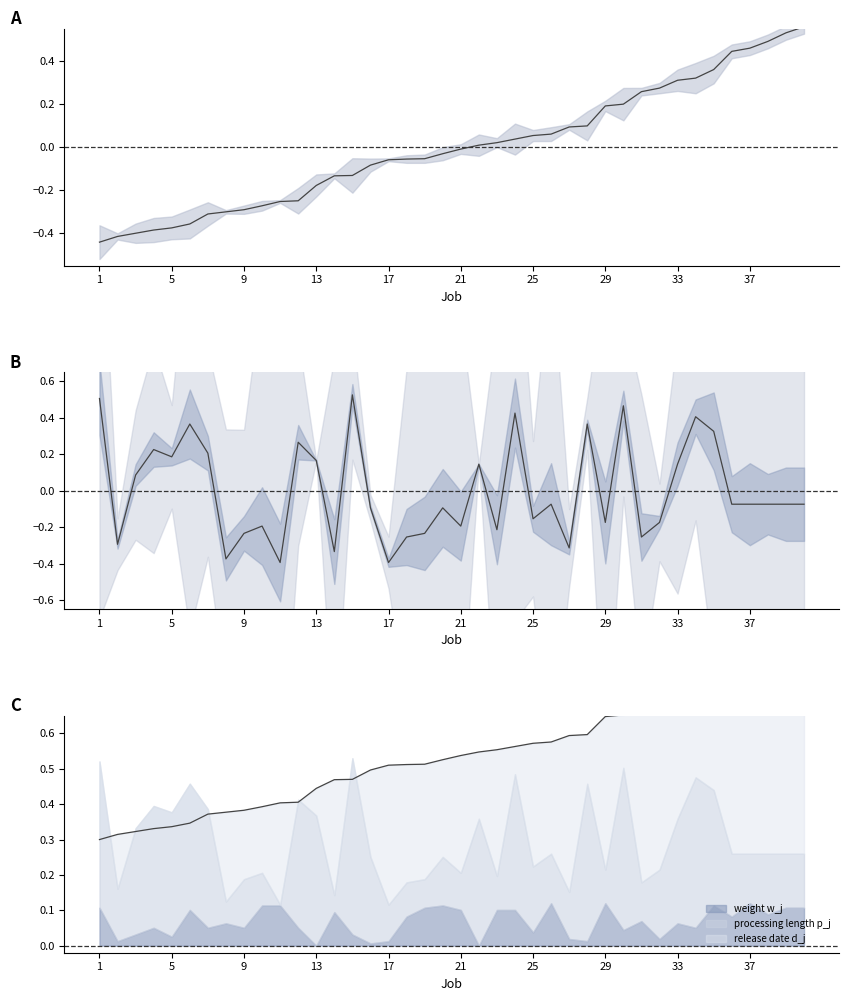

True or false: release date d_j has a value of 0.3 at 19.

False